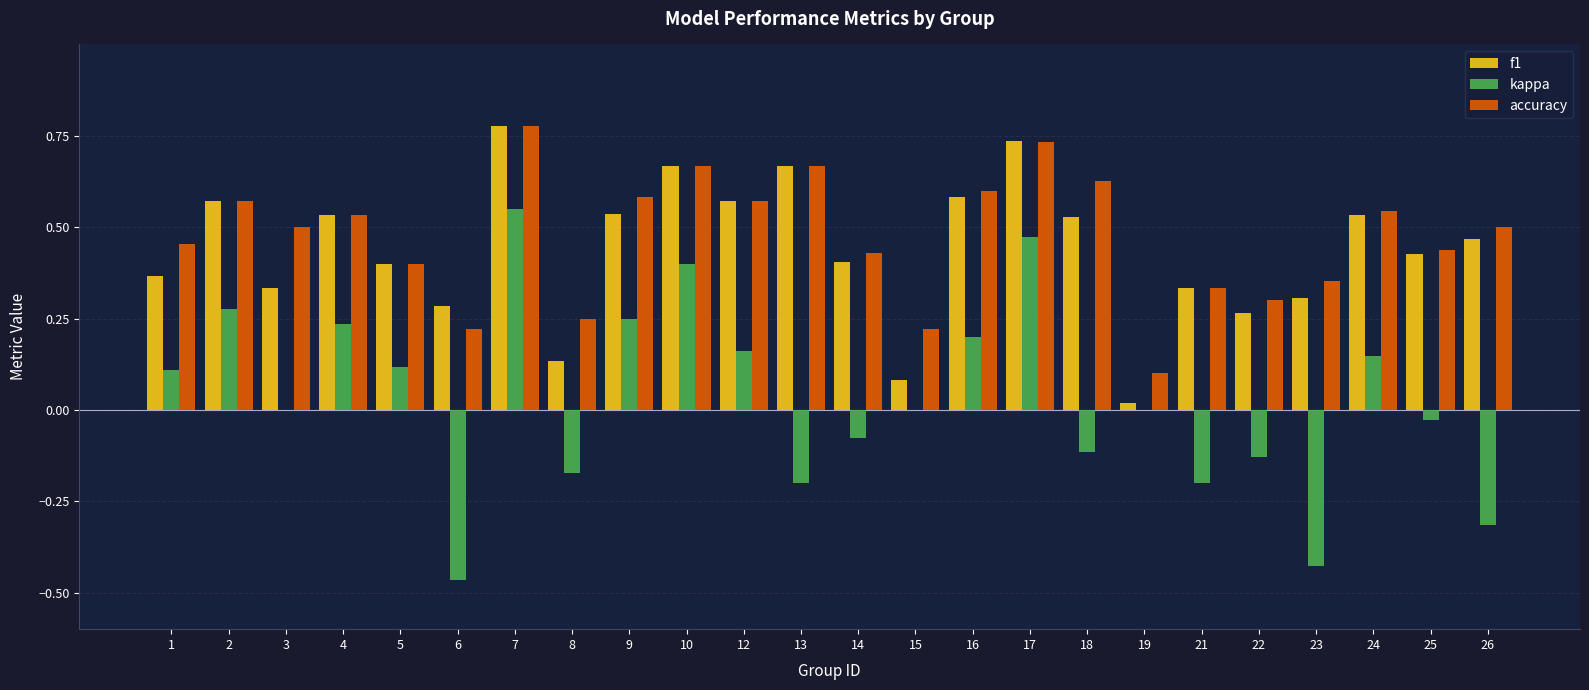

Is it true that accuracy equals 0.6 at 18?

True